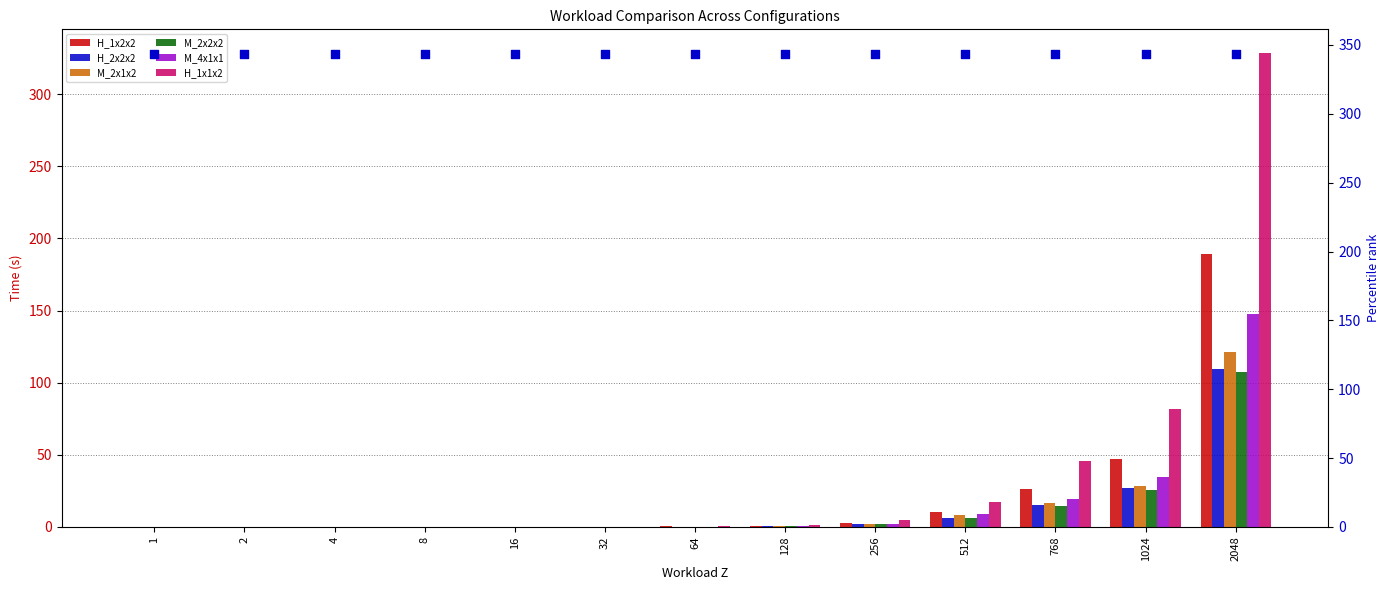

What are all the series names shown in the legend?

H_1x2x2, H_2x2x2, M_2x1x2, M_2x2x2, M_4x1x1, H_1x1x2